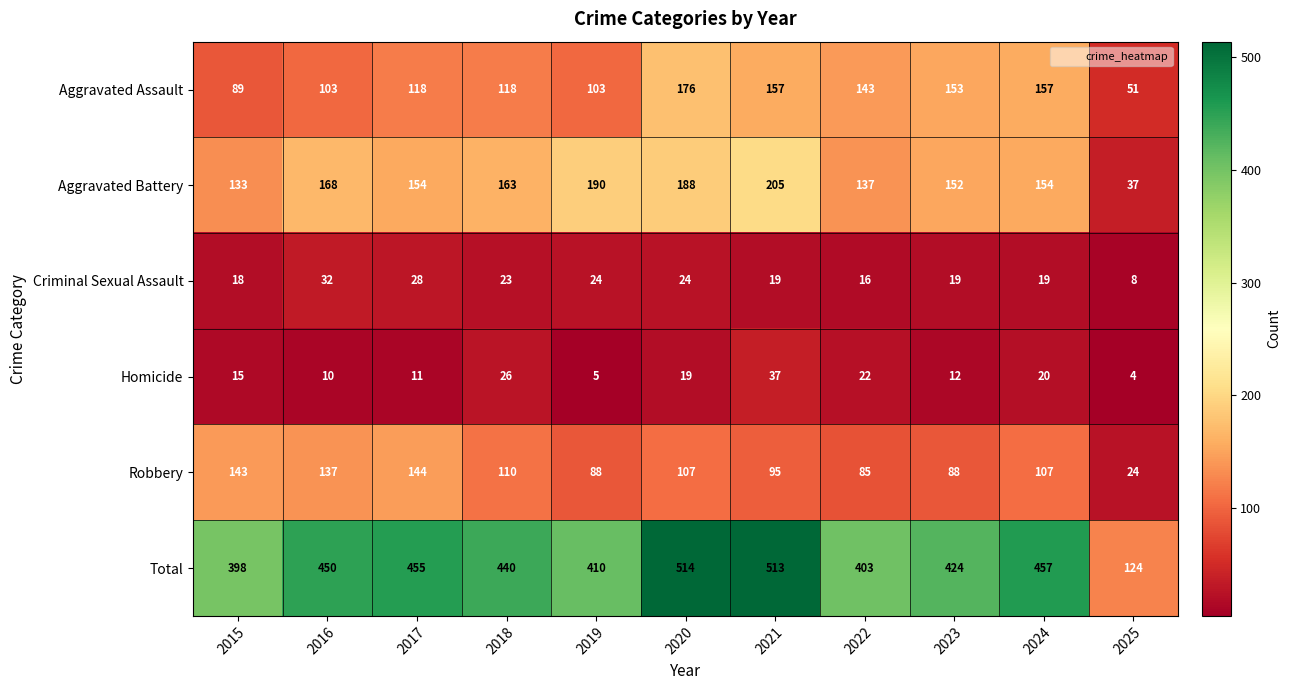

Which label corresponds to the smallest value in the chart?

2025